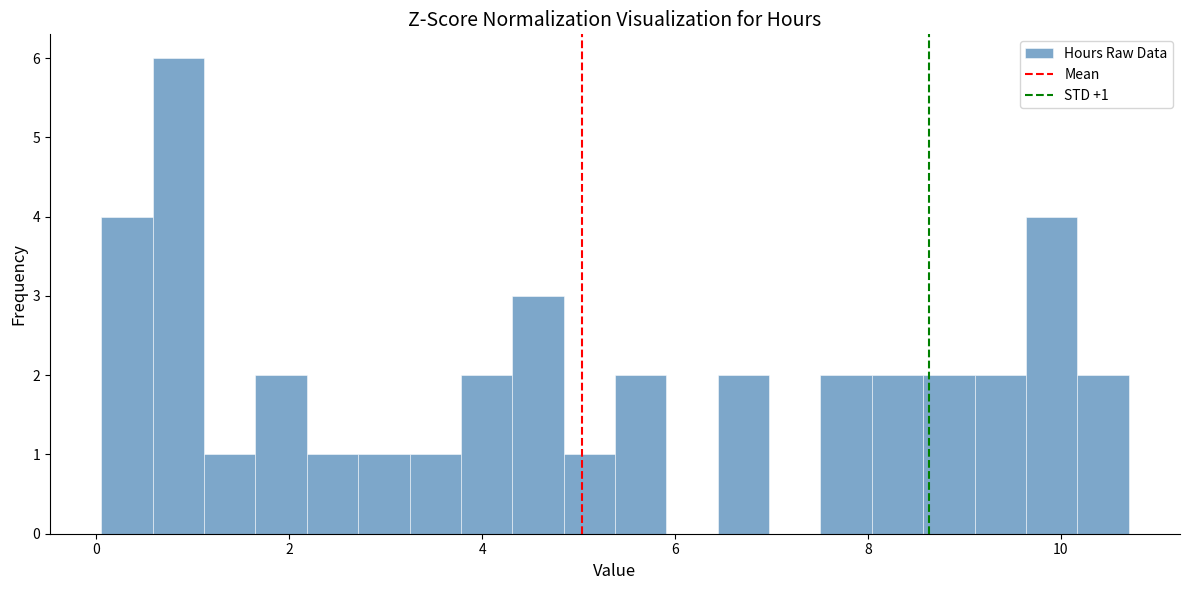

Around what value on the x-axis is the tallest bar? Give the approximate position of its centre, as read against the axis.

0.8